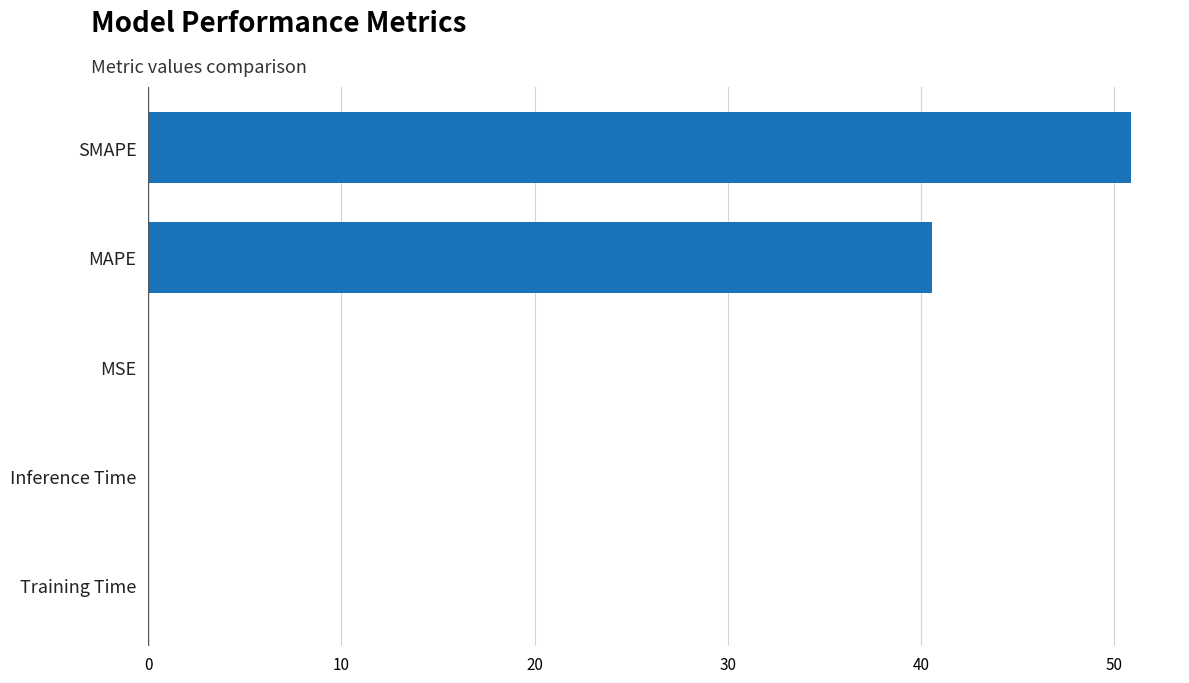

Count the number of data series in this chart.

1